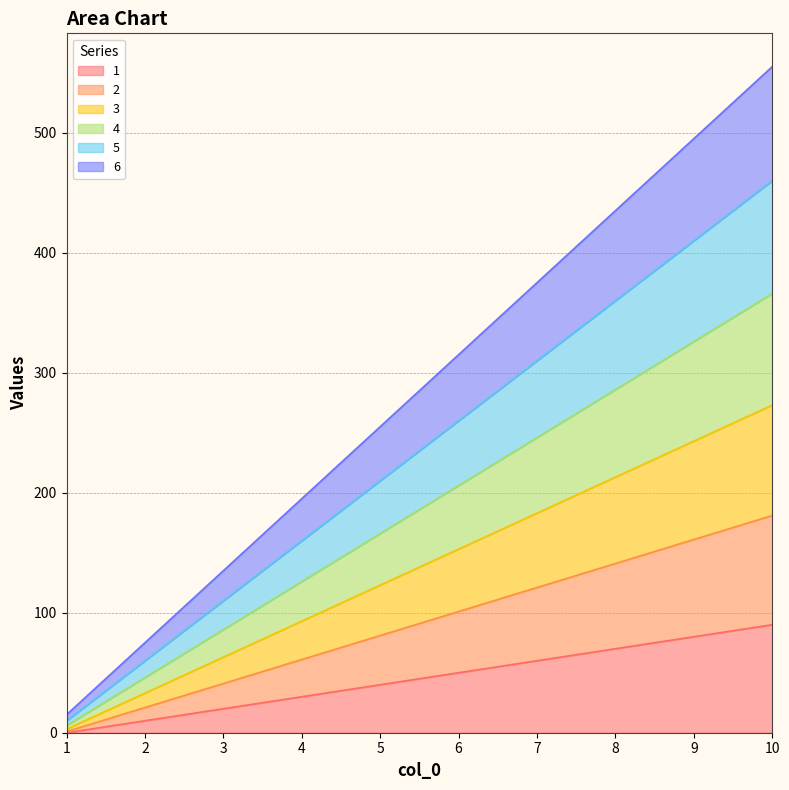

List the series in order of their peak value, lowest first.

1, 2, 3, 4, 5, 6